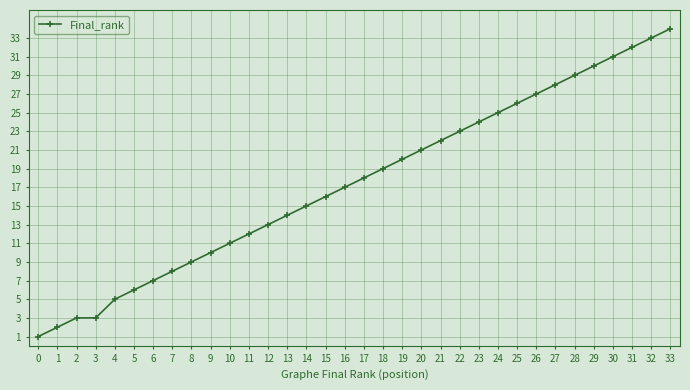

What is the value of the 5th point from the left?

5